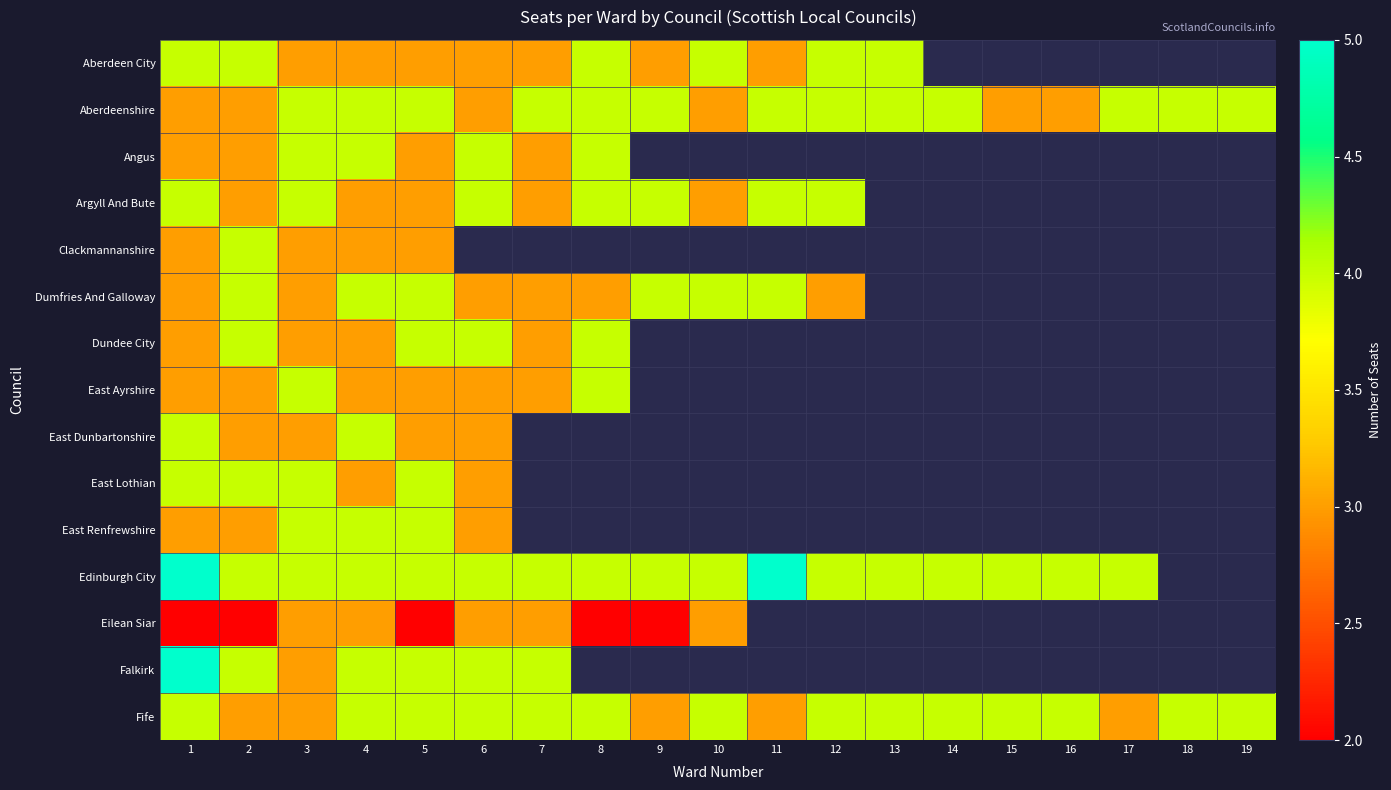

What is the sum of the Aberdeenshire values at 16 and 9?

7.0